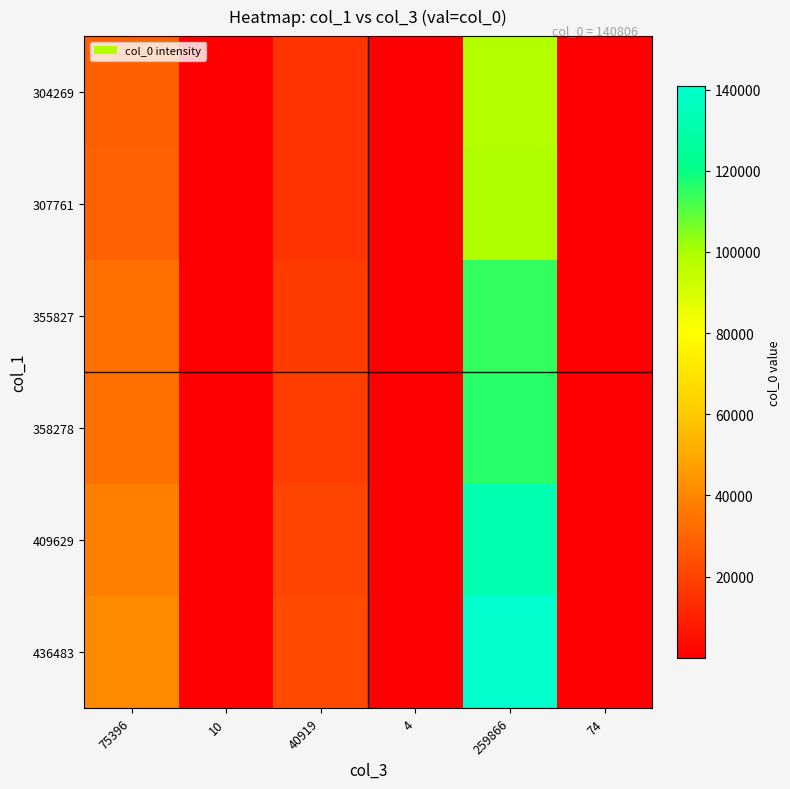

Which series has the widest spread of values?

436483